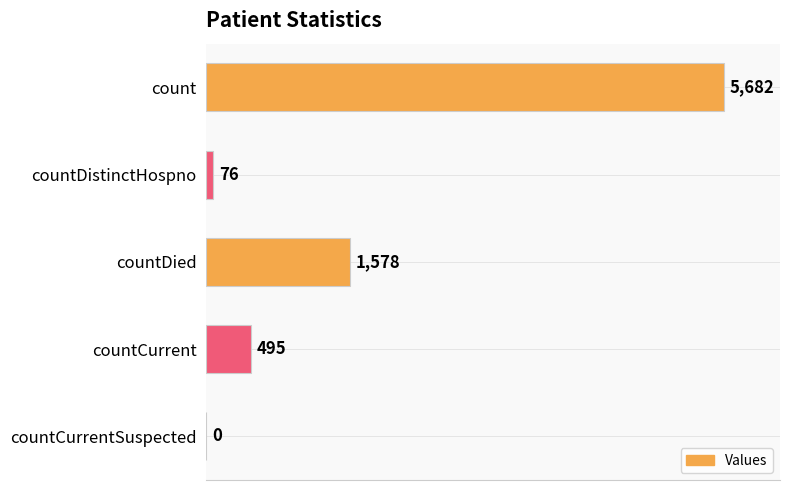

Reading bottom to top, extract all data points from this chart.

countCurrentSuspected=0	countCurrent=495	countDied=1578	countDistinctHospno=76	count=5682